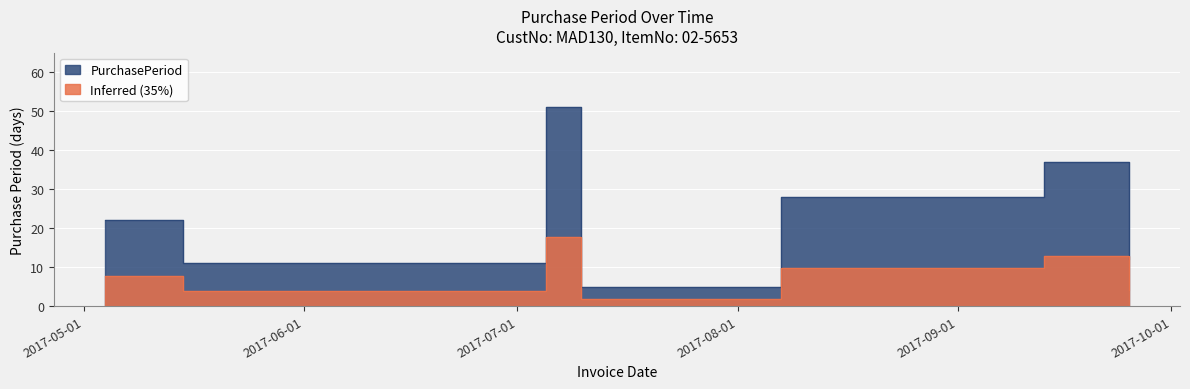

True or false: there are more than 1 points higher than both neighbors.

True